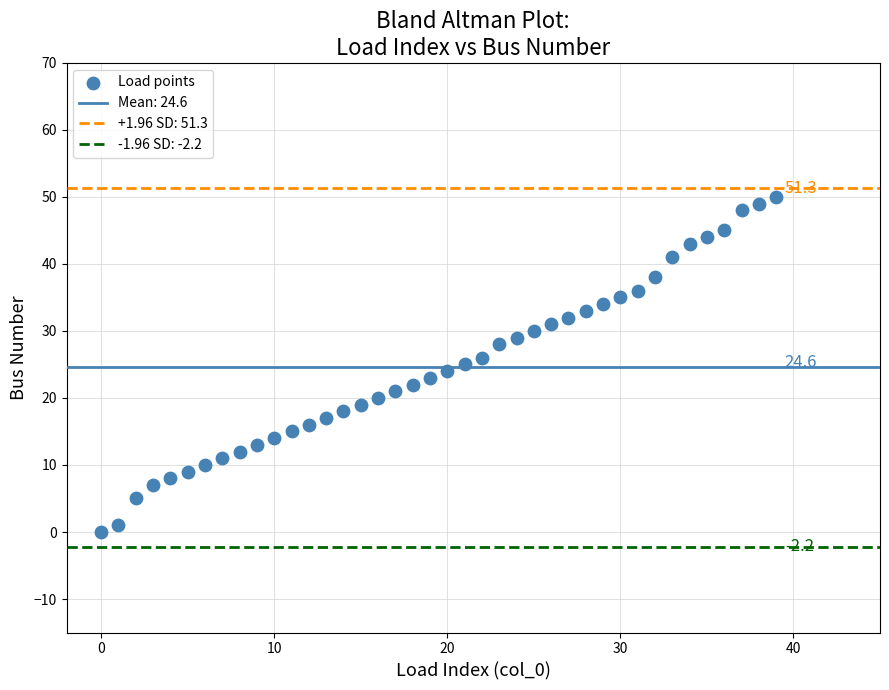

What is the range of Y values (max minus min)?

50